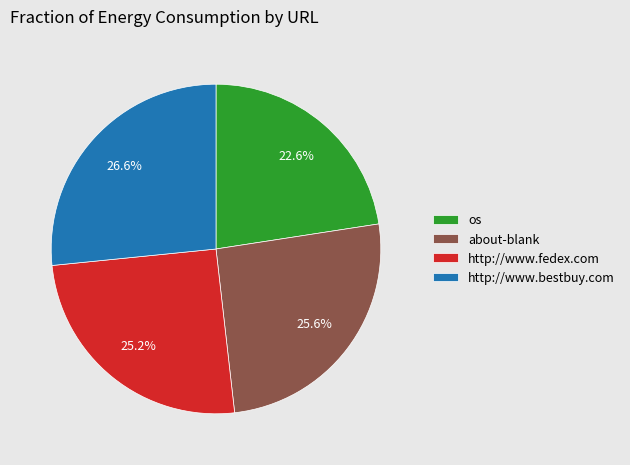

Which category has the smallest portion of the pie?

os